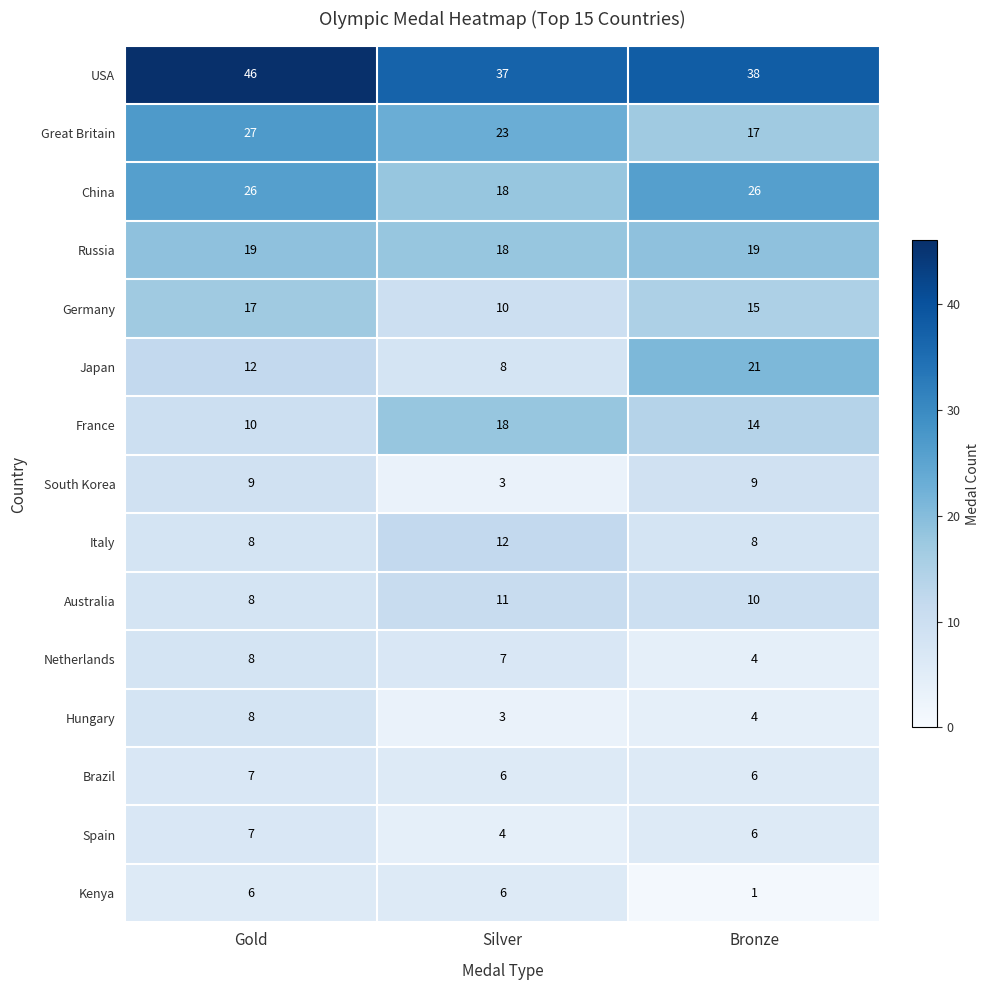

What is the difference between the highest and lowest values at Silver?

34